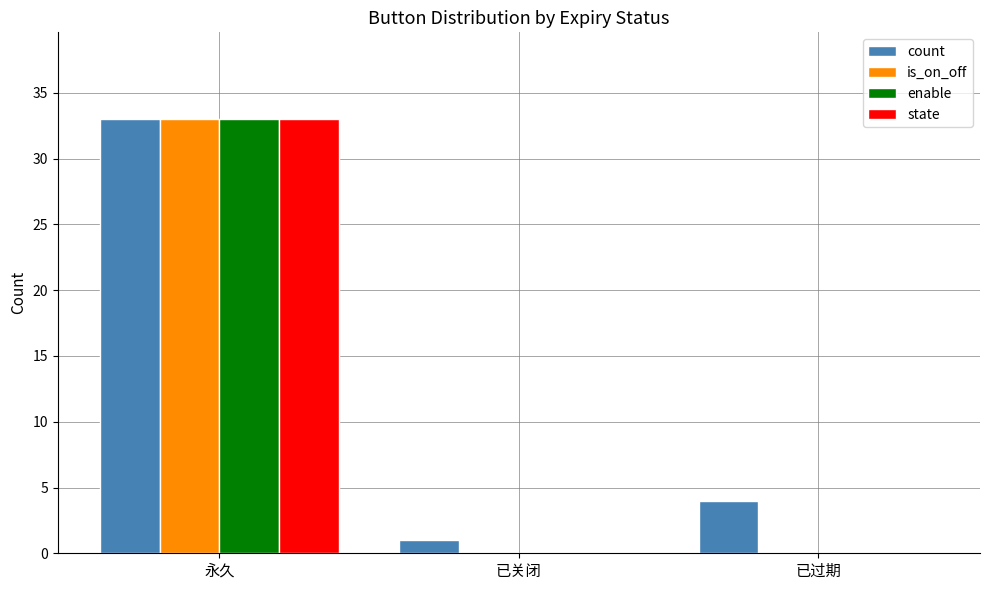

What is the sum of all enable values?

33